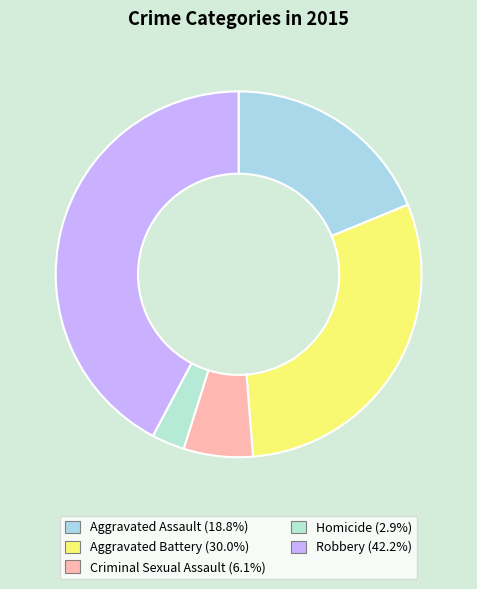

Count the number of slices in the pie.

5